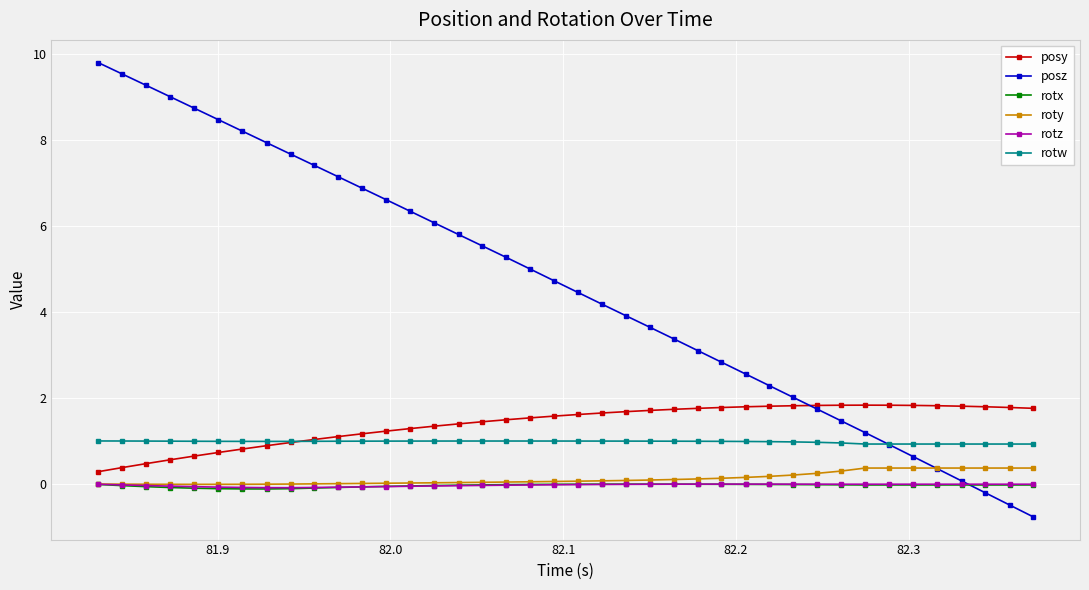

Which series has the largest total across all categories?

posz